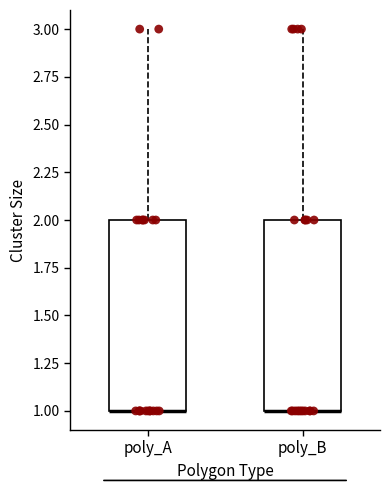

Reading left to right, transcribe this box plot: for each box, give where its median line is, the range the box spans, and where its two whiskers end, as read against the y-axis. The values are not printed on the chart, so give them approximately, as read against the axis.

poly_A: median 1 (drawn on the box's lower edge), box 1 to 2, whiskers 1 to 3
poly_B: median 1 (drawn on the box's lower edge), box 1 to 2, whiskers 1 to 3